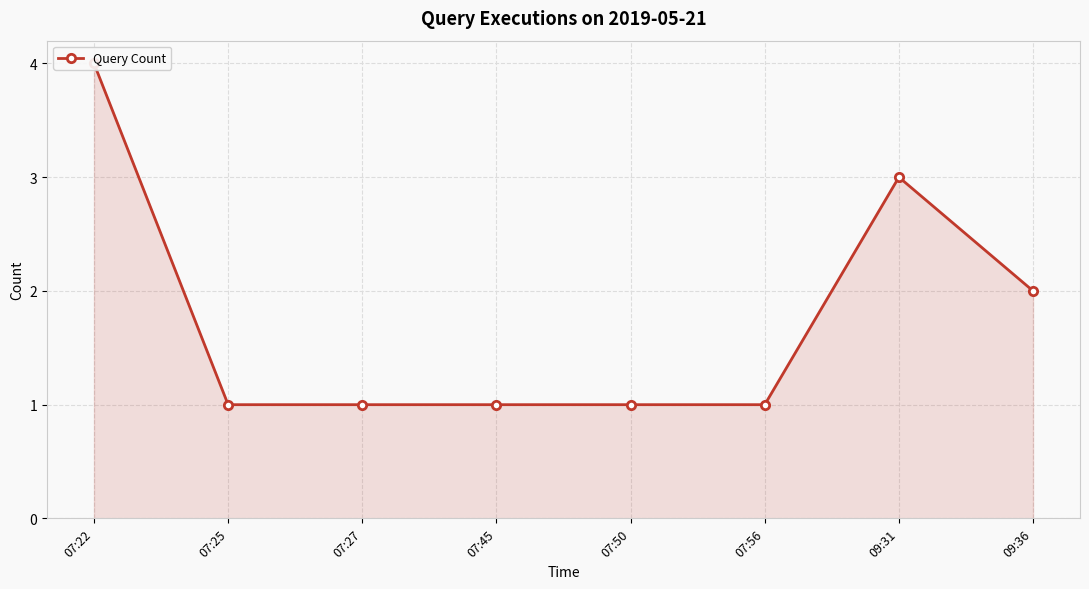

What is the label of the 4th point from the right?

07:50